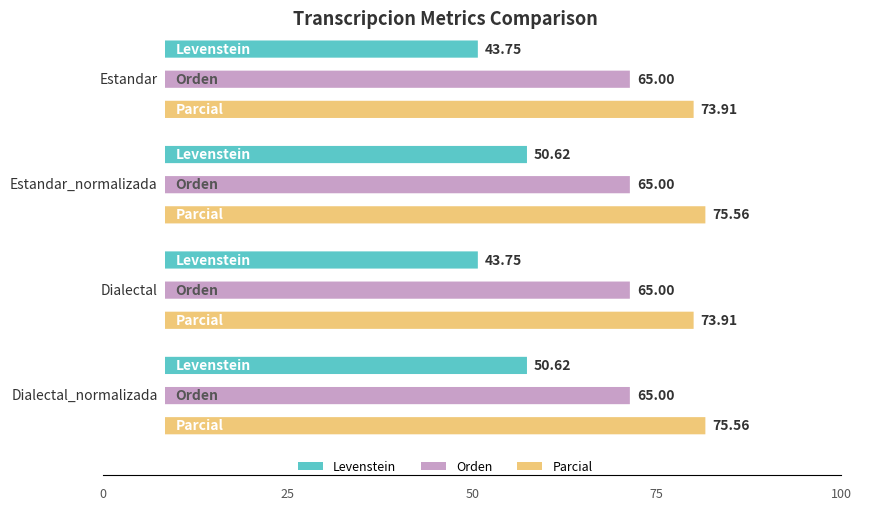

List the labels in order of Orden value, smallest first.

Estandar, Estandar_normalizada, Dialectal, Dialectal_normalizada